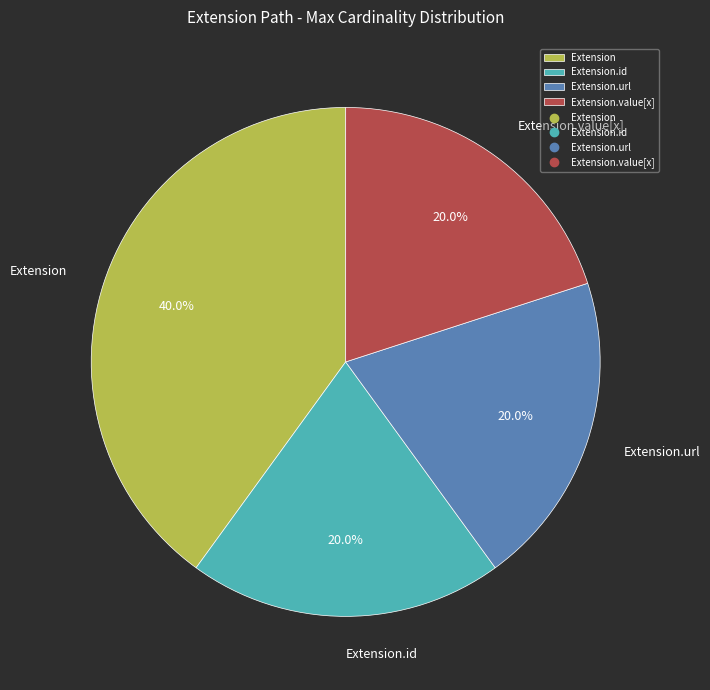

Is there any slice that represents more than half of the pie?

No